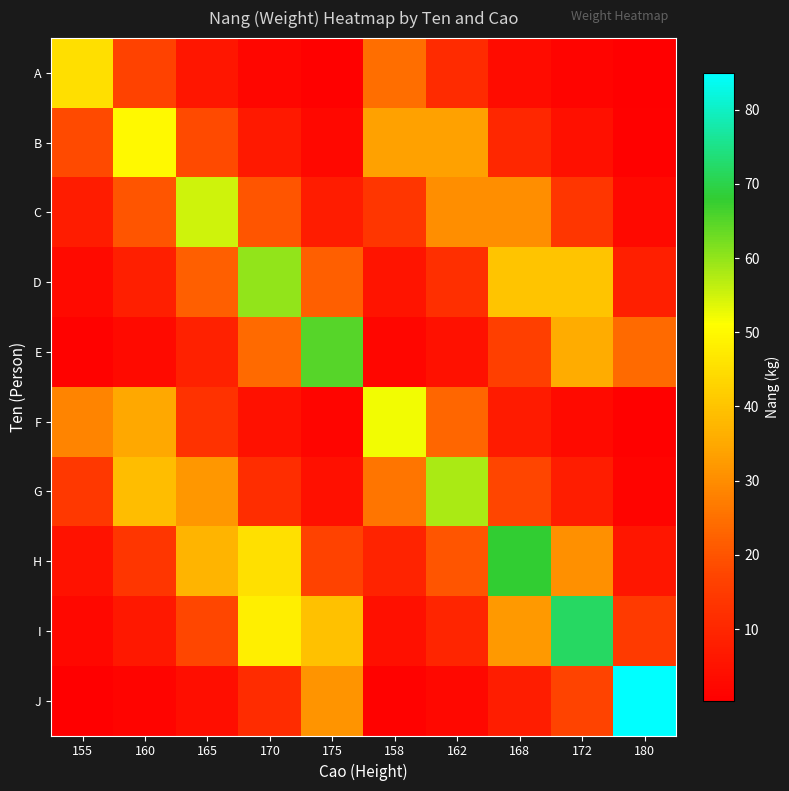

Which label corresponds to the smallest value in the chart?

180